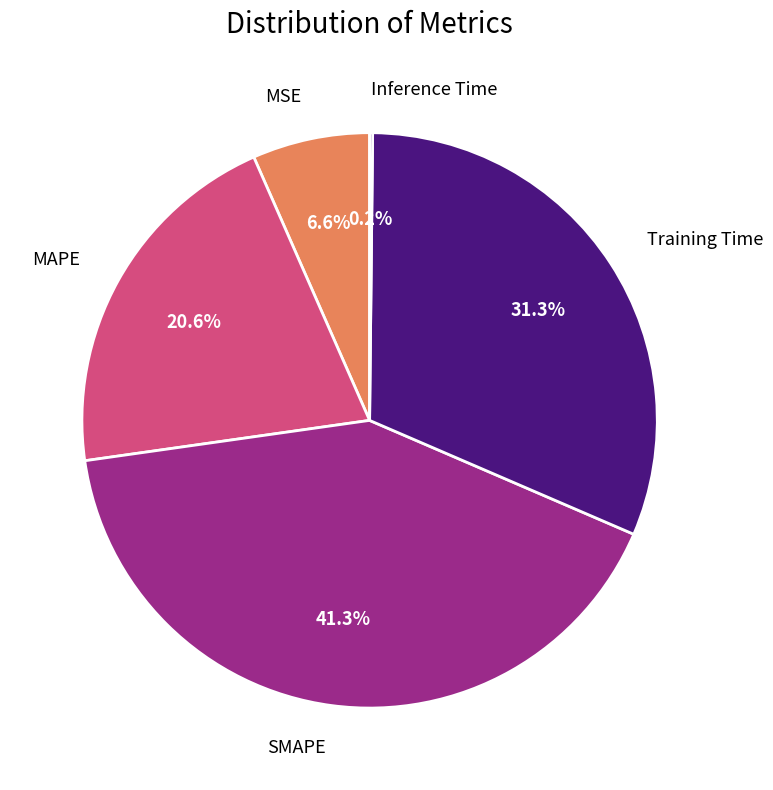

Is there any slice that represents more than half of the pie?

No